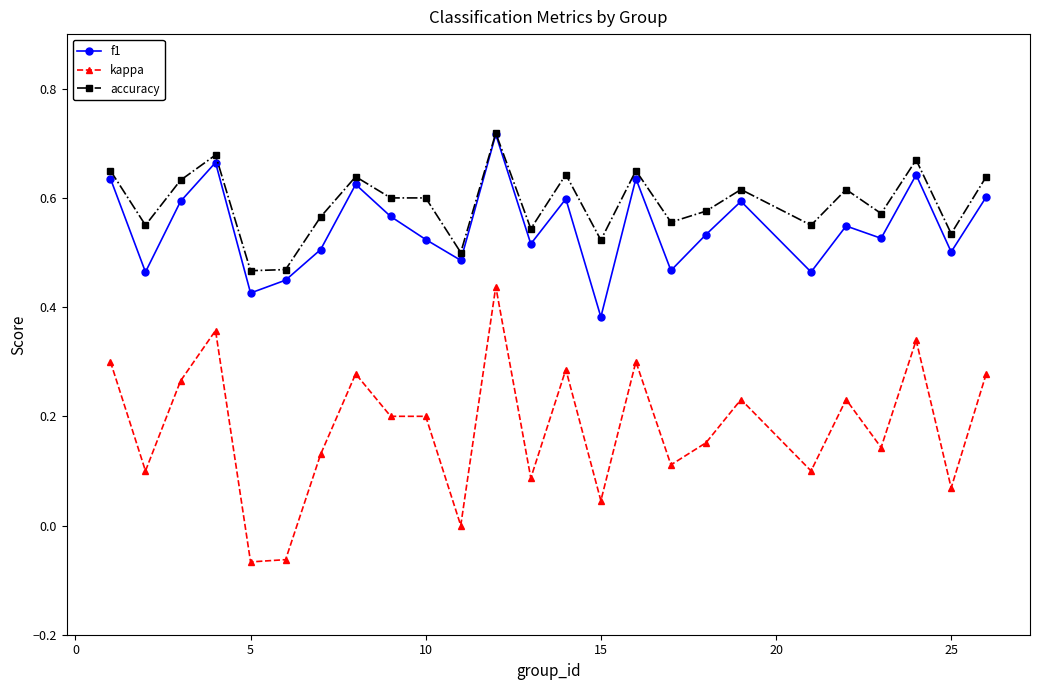

True or false: f1 and kappa intersect in this chart.

False